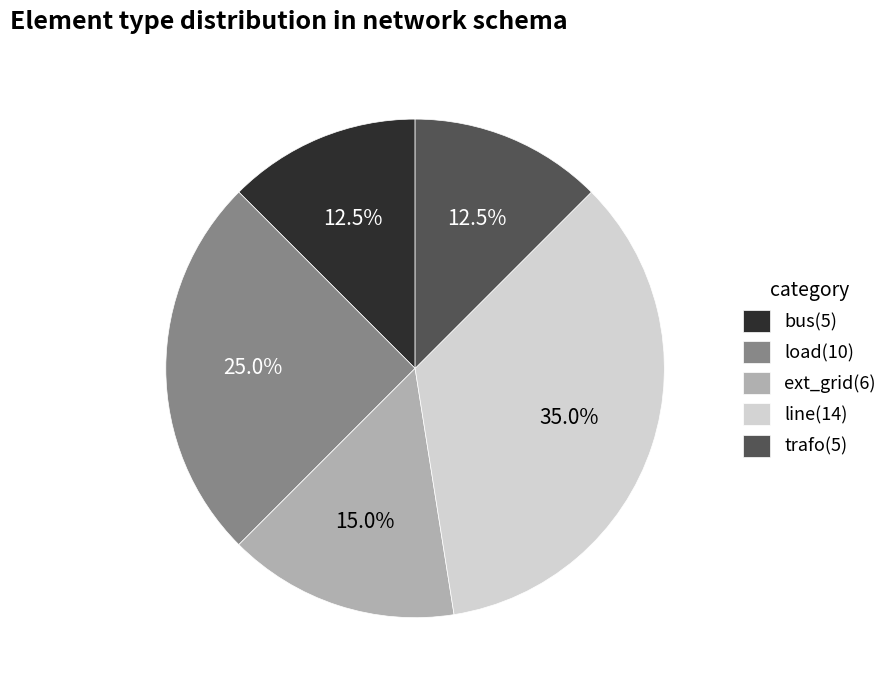

Which has a higher value, trafo(5) or ext_grid(6)?

ext_grid(6)